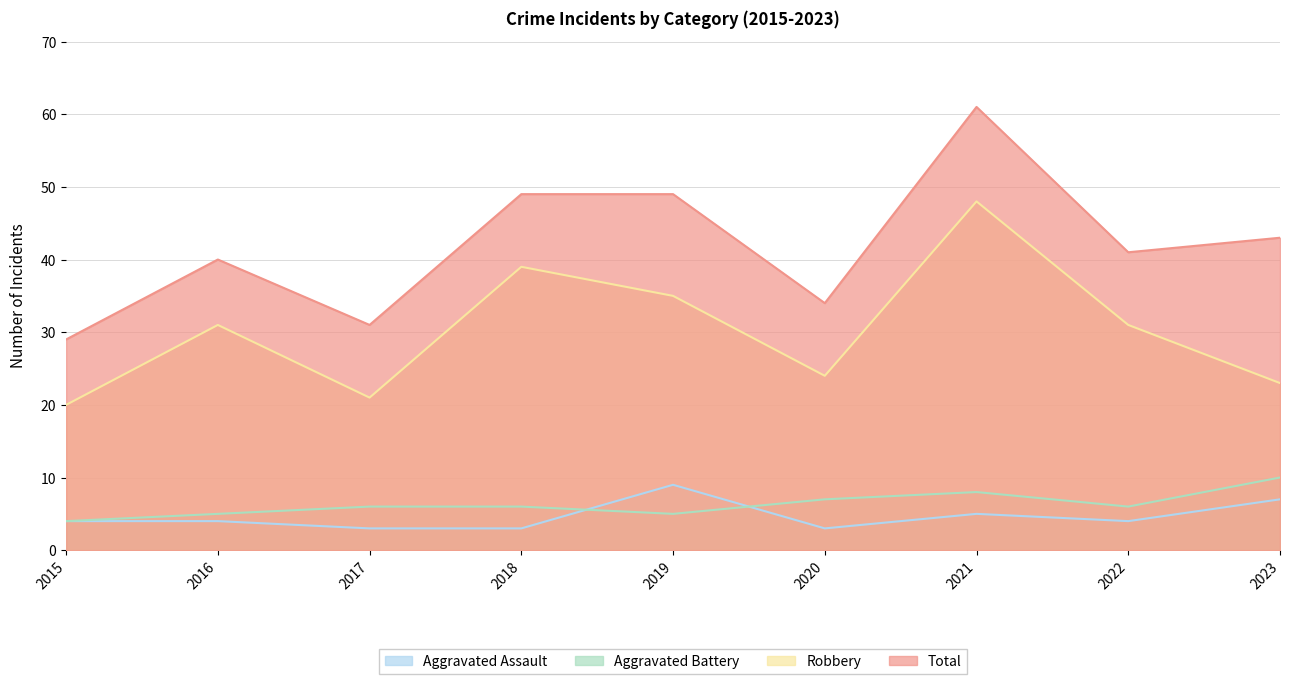

The value of Total at 2019 is 73. True or false?

False